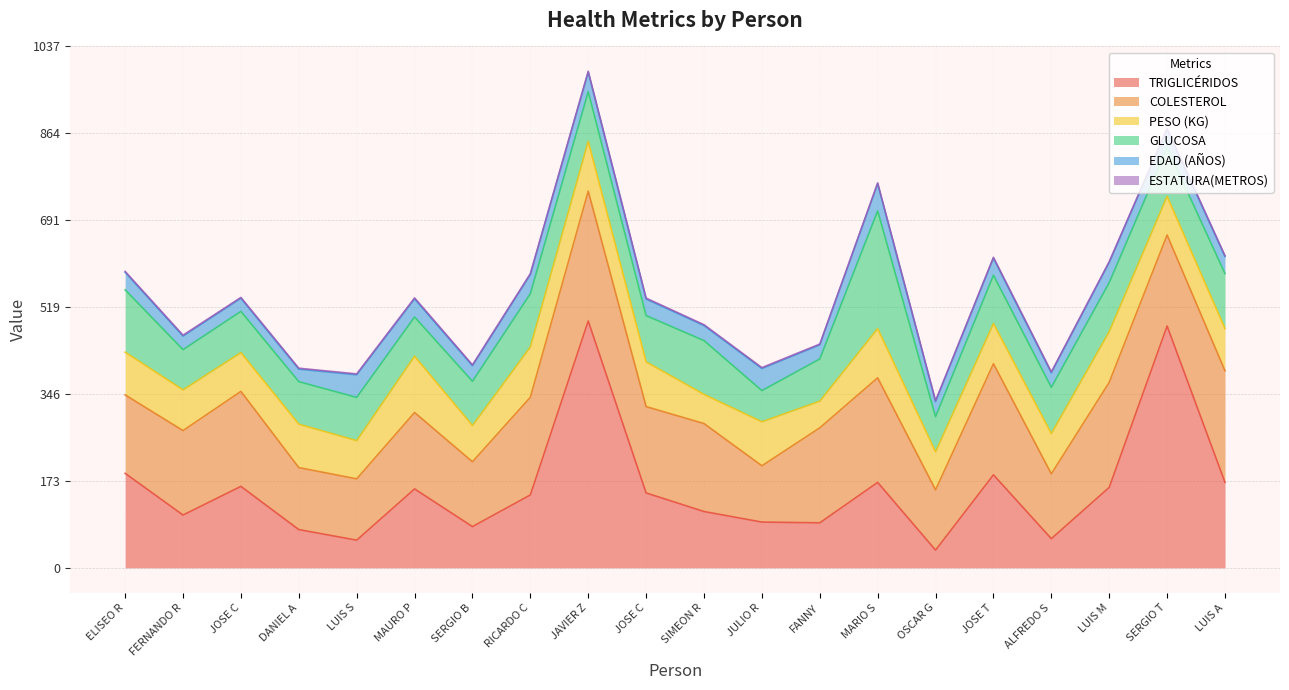

Does the chart display data point markers on the line(s)?

No